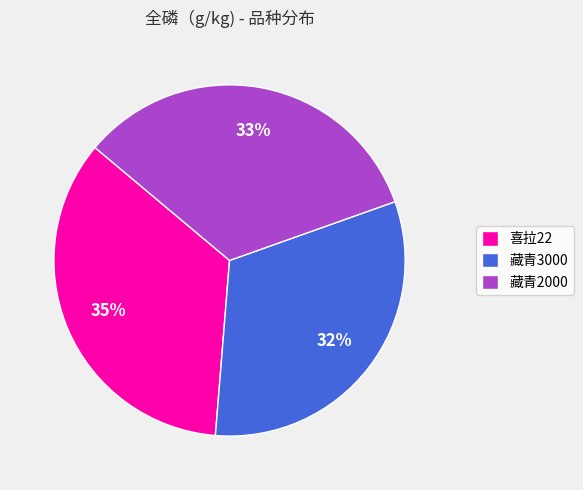

Which slice is the largest?

喜拉22